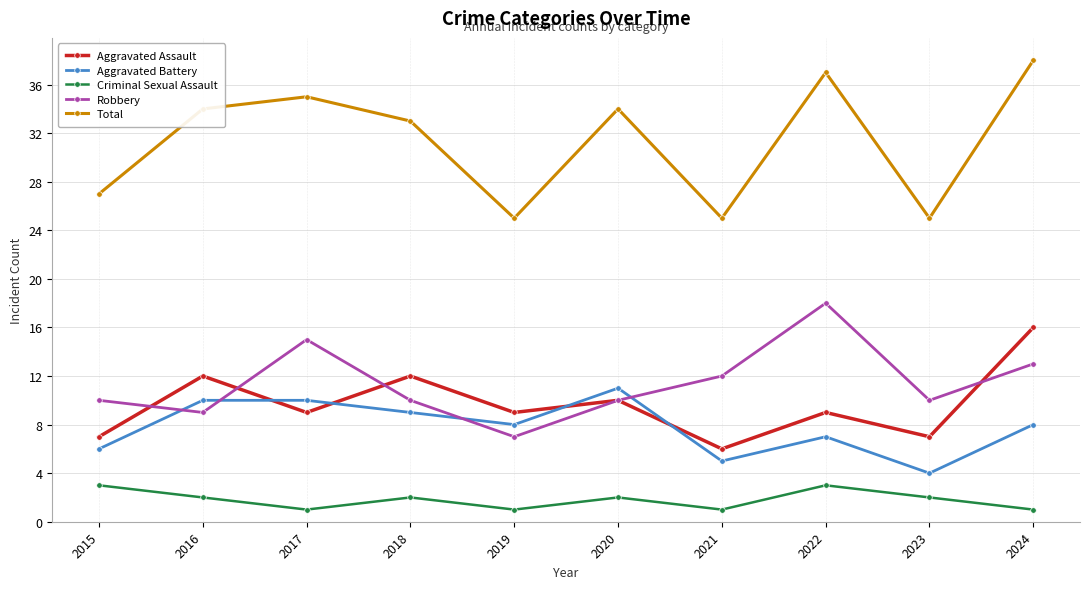

What is the highest value of the Total series?

38